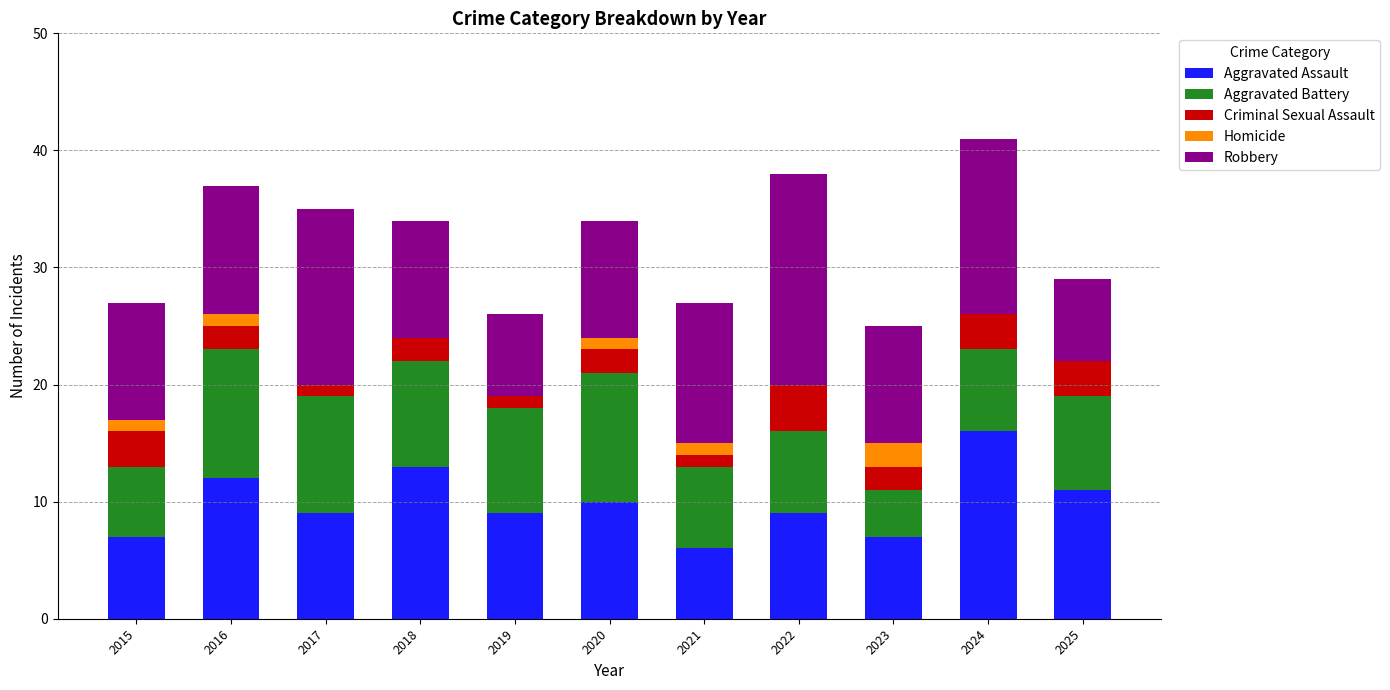

Which category has the highest value in the Aggravated Assault series?

2024